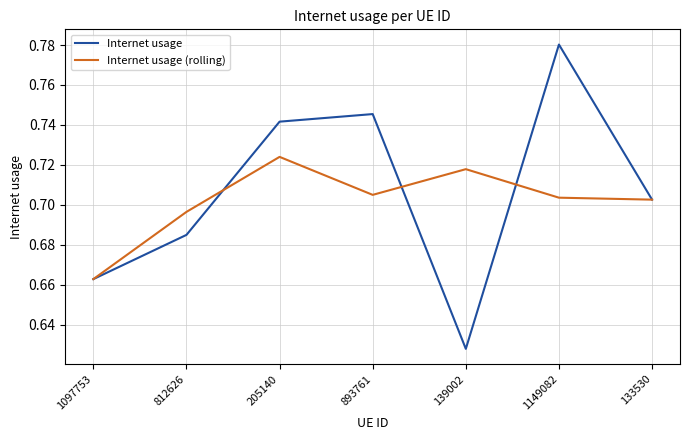

List the series in order of their overall mean, lowest first.

Internet usage (rolling), Internet usage